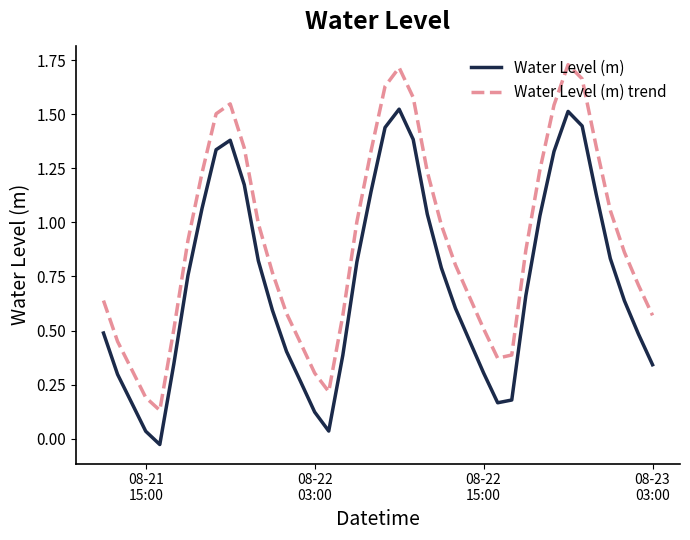

True or false: Water Level (m) and Water Level (m) trend intersect in this chart.

False